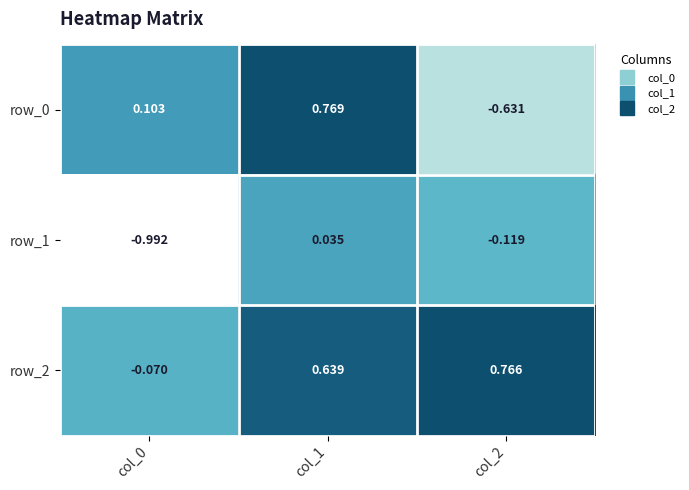

Is the value of row_2 at col_1 greater than the value of row_0 at col_0?

Yes